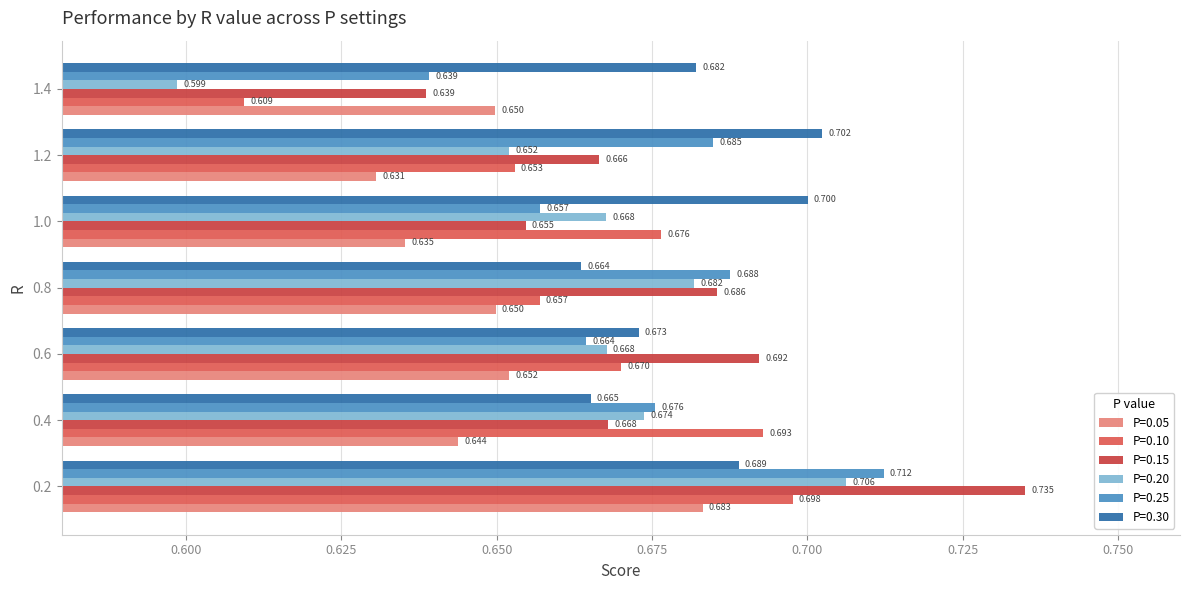

What is the minimum value for P=0.20?

0.6